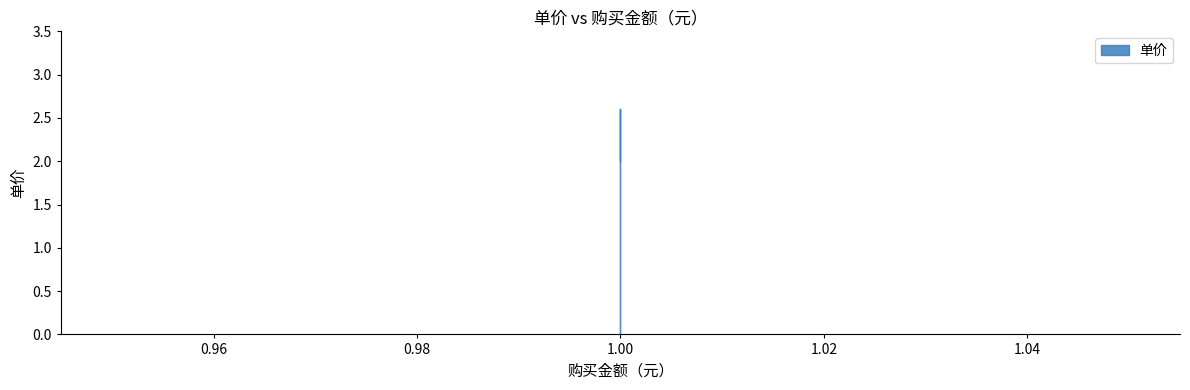

What is the sum of the values at 1 and 1?

4.9